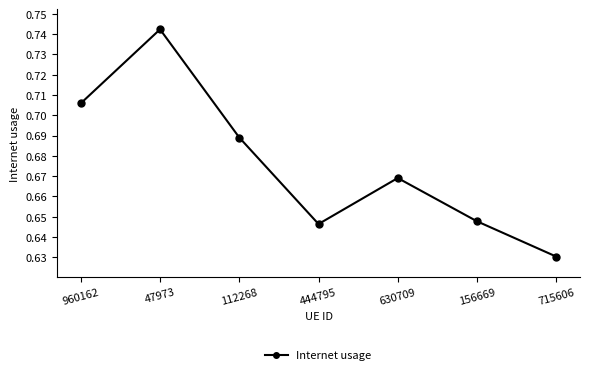

Between 960162 and 715606, which is larger?

960162